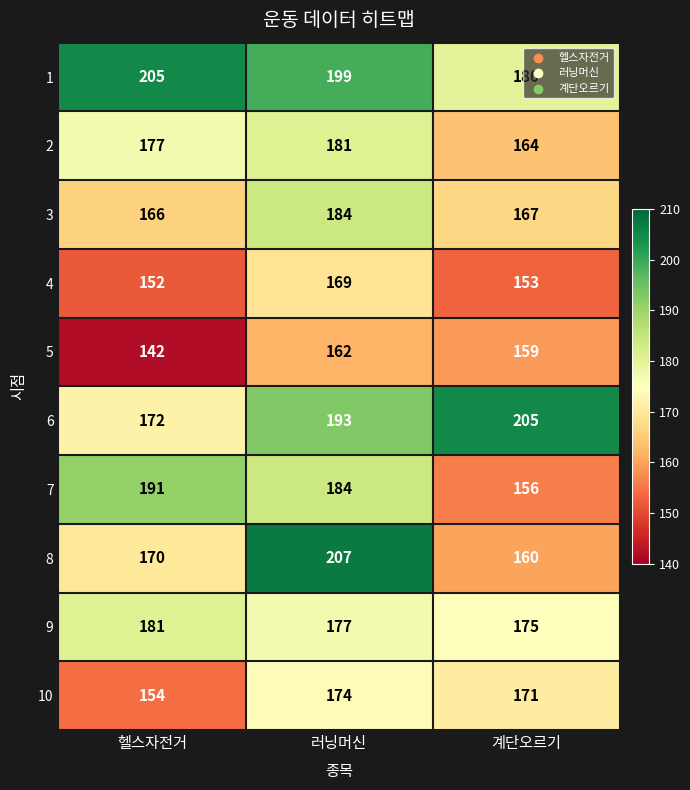

What is the spread (max minus min) of values at 러닝머신?

45